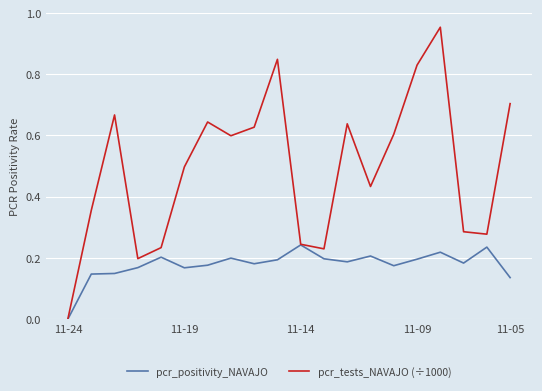

Which series has the largest total across all categories?

pcr_tests_NAVAJO (÷1000)